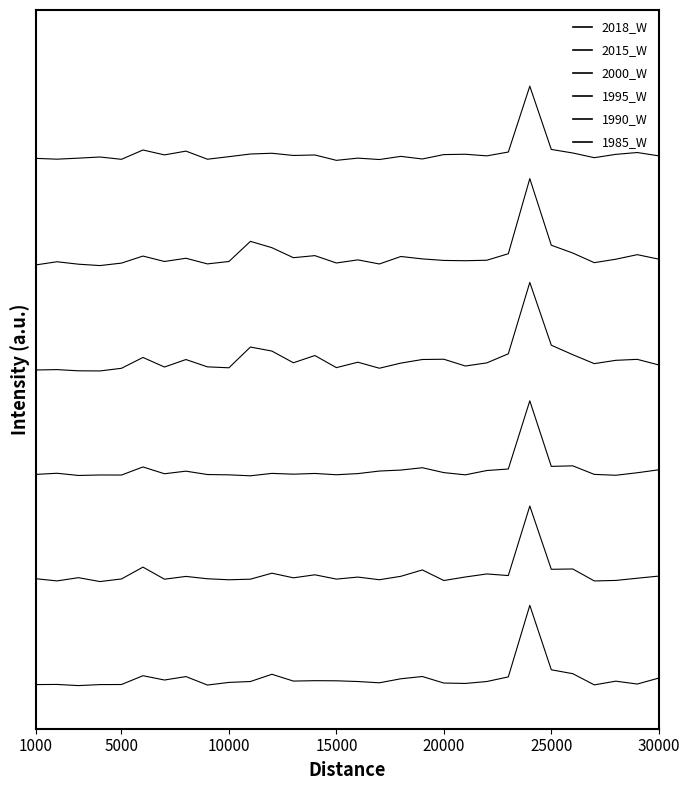

Does the chart display data point markers on the line(s)?

No